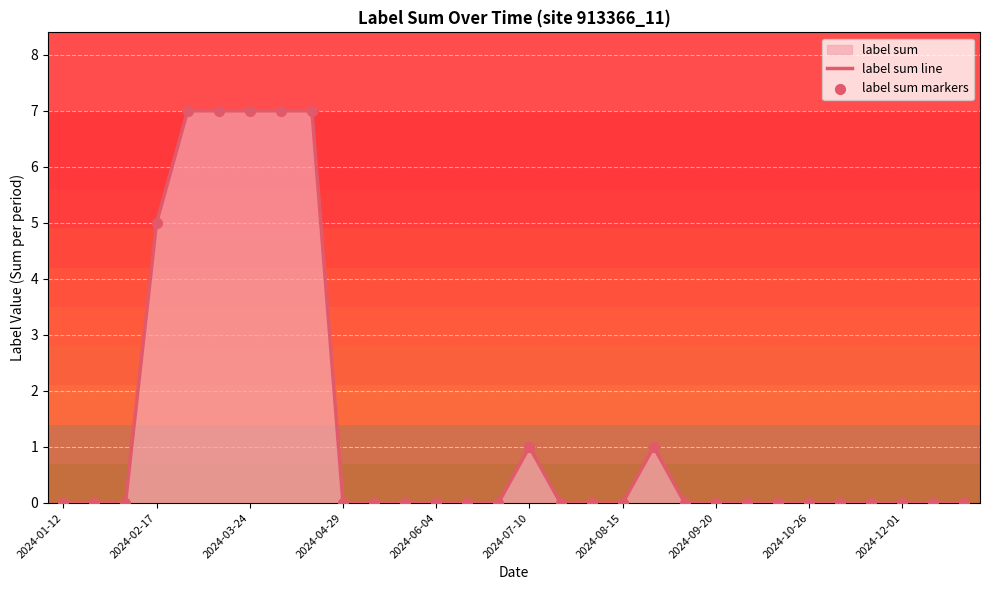

At how many categories does at least one series exceed 6?

5